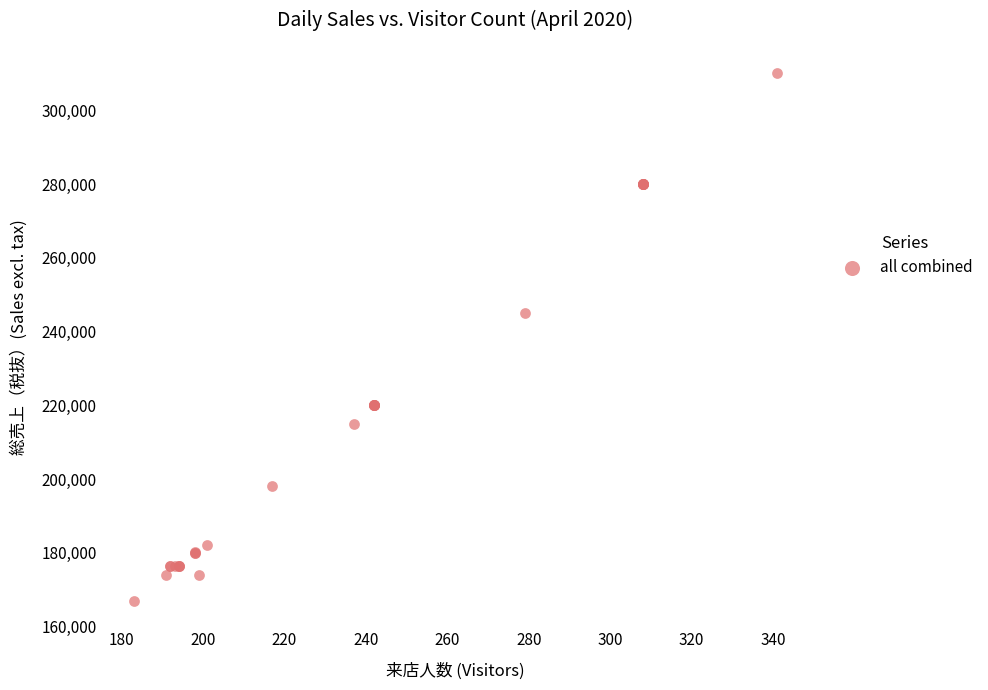

What Y value in the scatter plot is closest to 238500?

245000